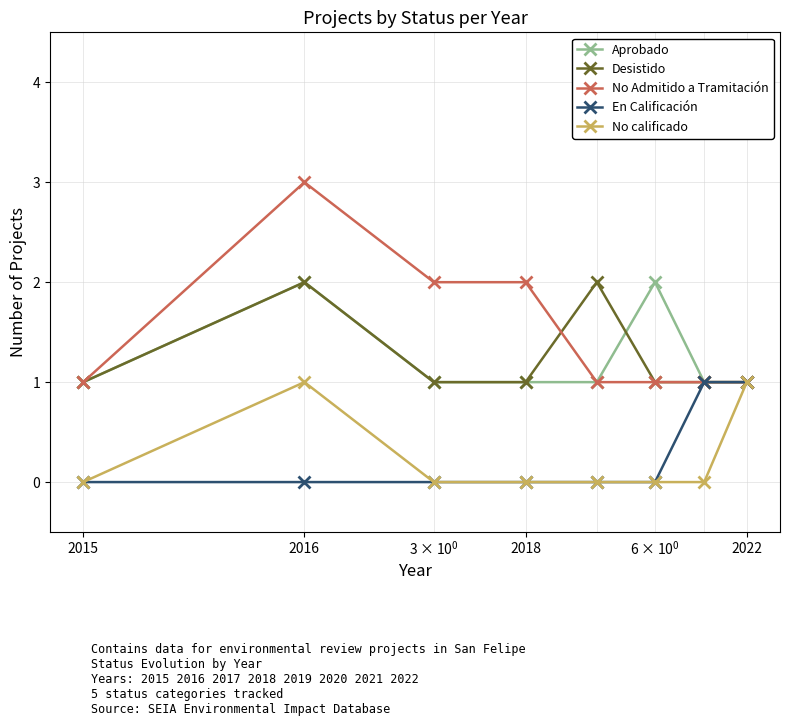

What is the maximum value for No calificado?

1